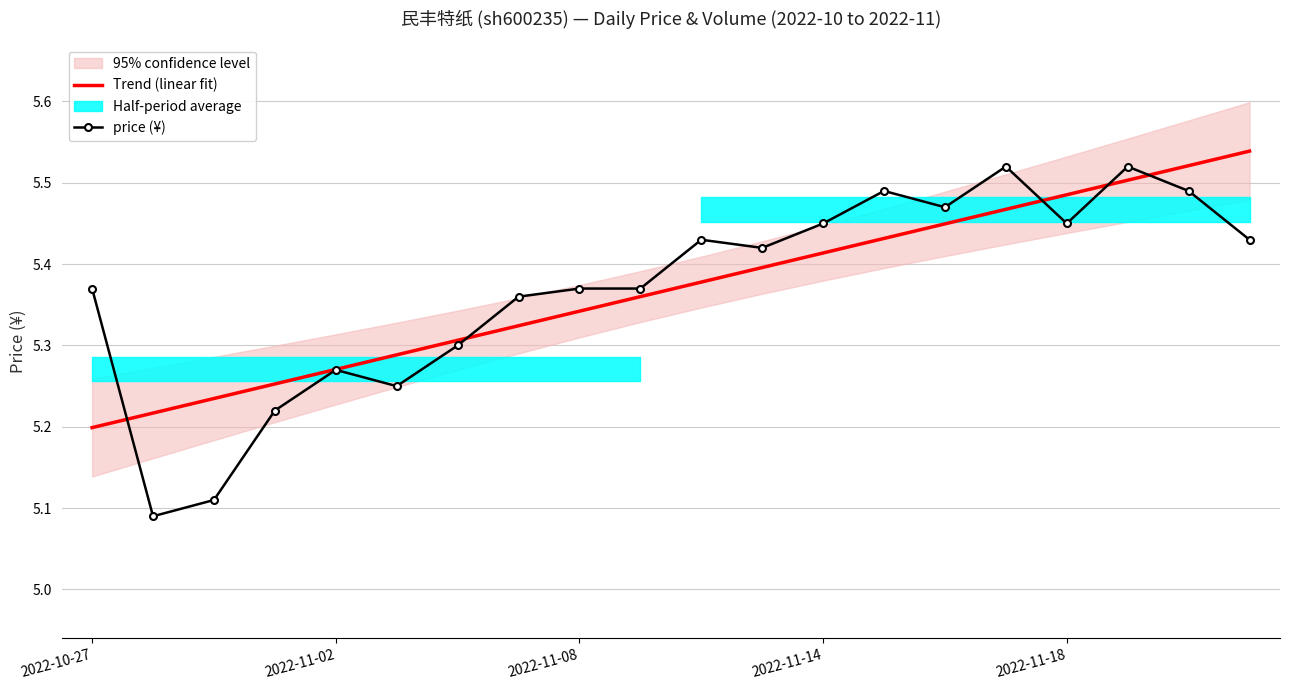

Where is Trend (linear fit) nearest to the value 5?

2022-10-27